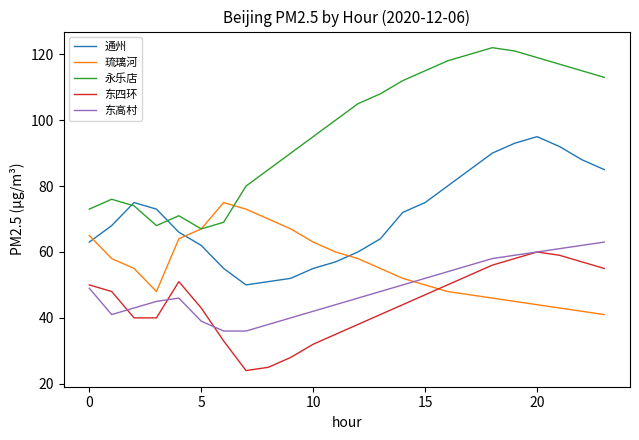

Which series has the largest total across all categories?

永乐店